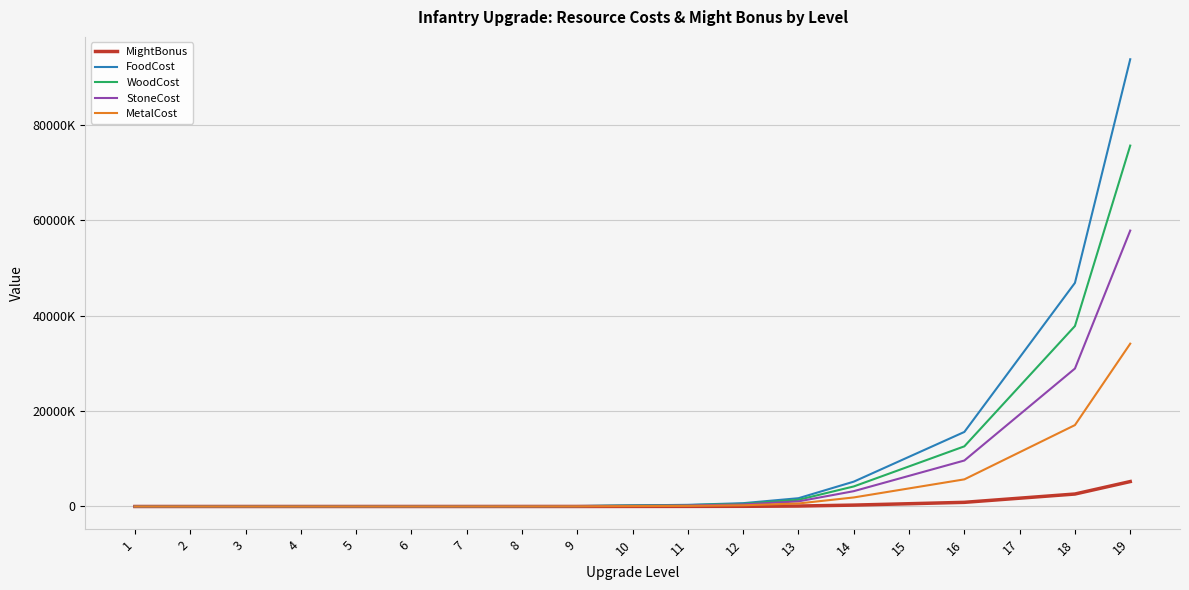

Which series has the largest total across all categories?

FoodCost